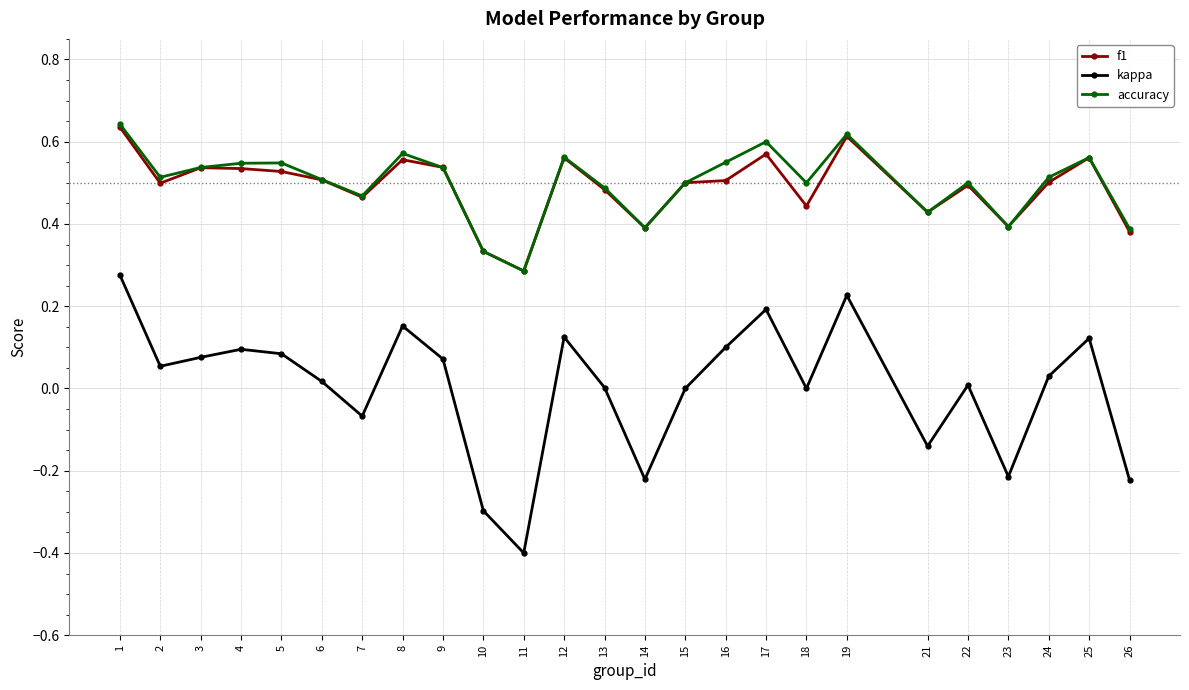

True or false: f1 has more than 1 interior local peaks.

True